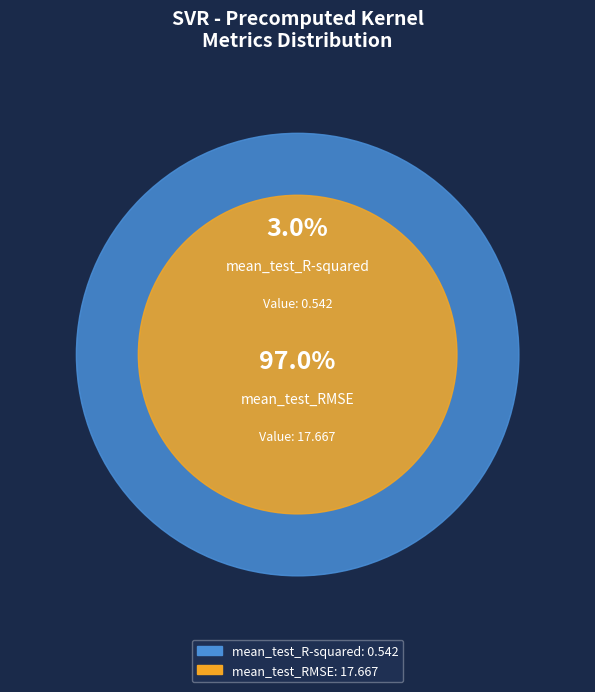

Is it true that mean_test_R-squared is 1% of the pie?

False